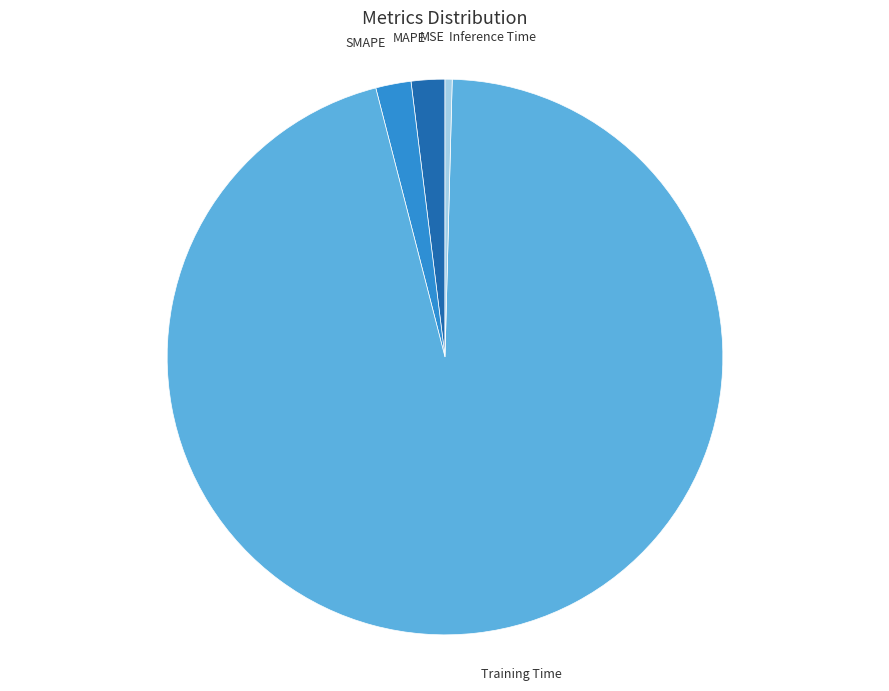

Is there any slice that represents more than half of the pie?

Yes